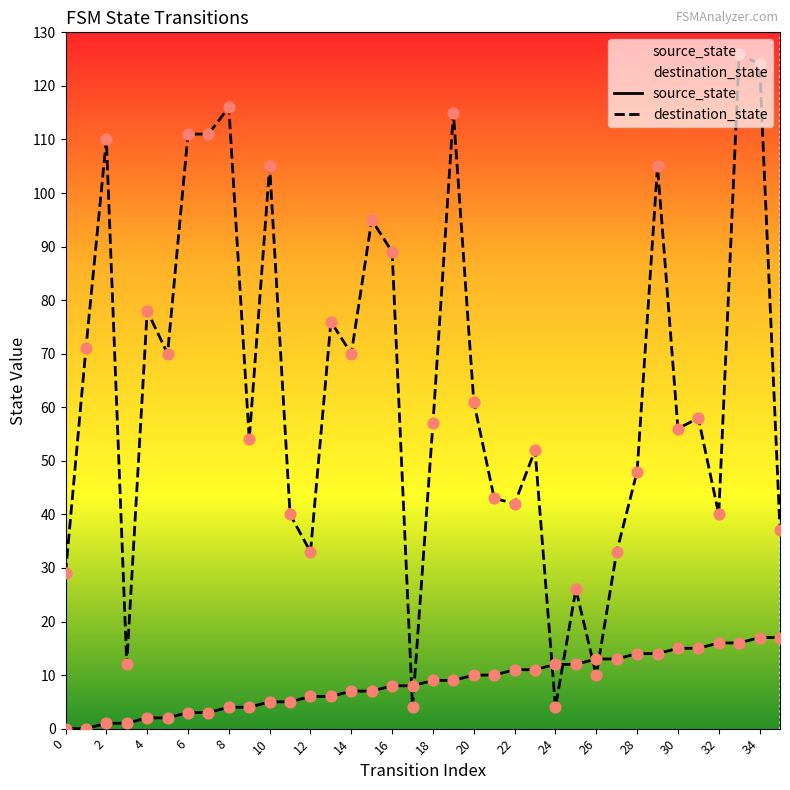

Which series has the largest total across all categories?

destination_state